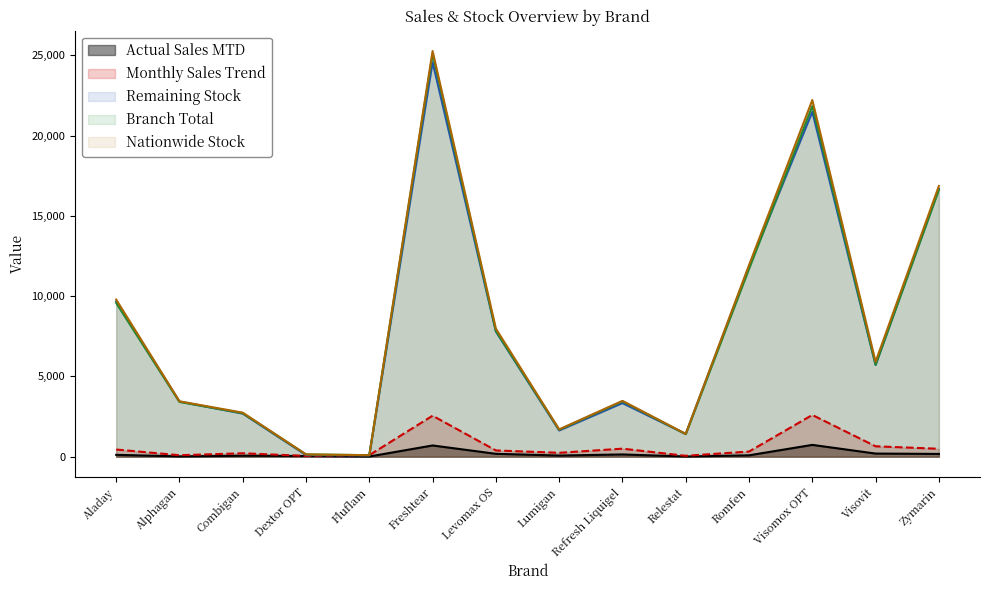

What is the spread (max minus min) of values at Combigan?

2683